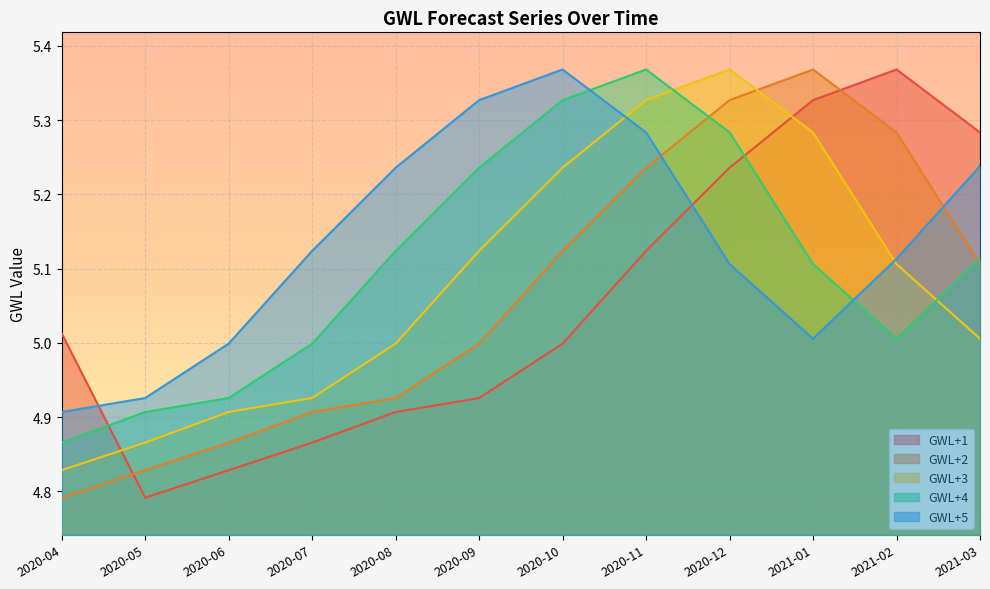

Where do GWL+5 and GWL+3 first cross each other?

2020-10 and 2020-11